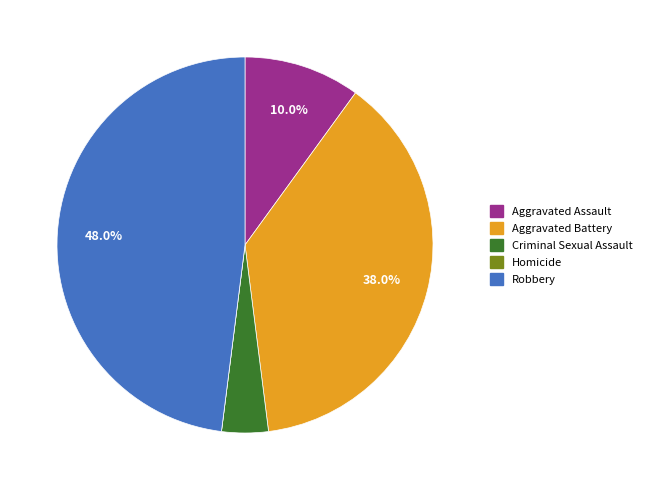

To the nearest percent, what is the difference between the Aggravated Battery and Robbery slice percentages?

10%